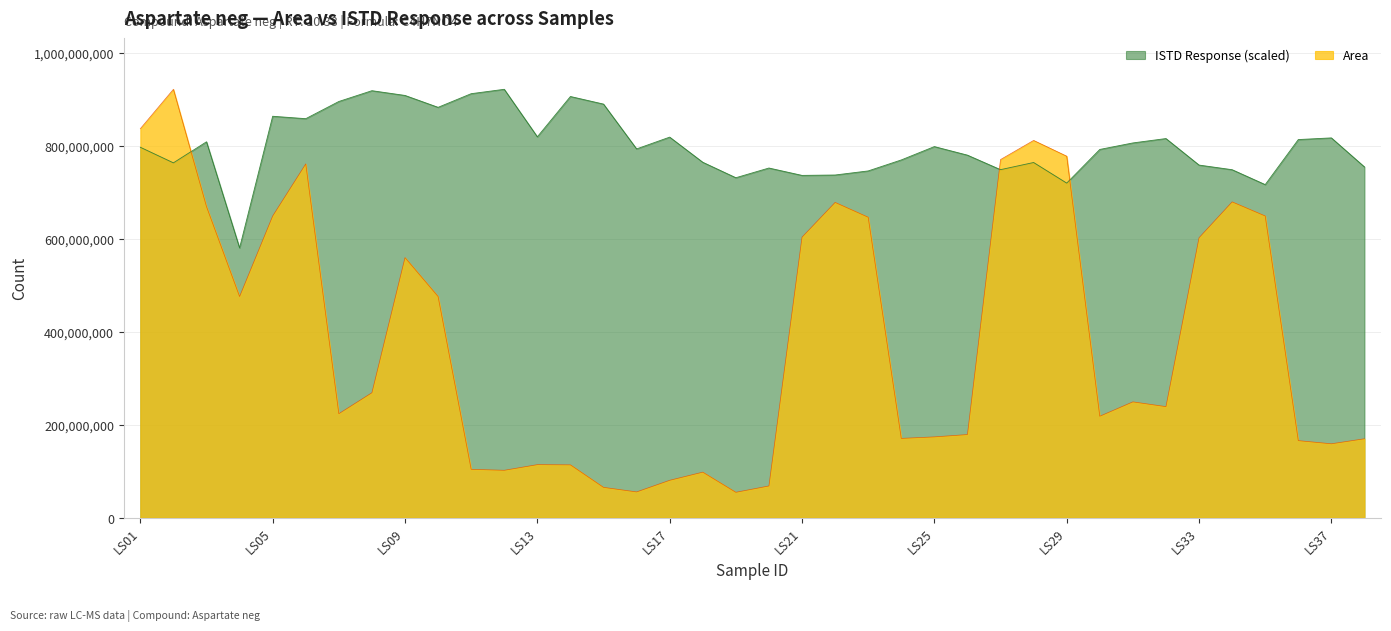

Between LS15 and LS16, which is larger?

LS15